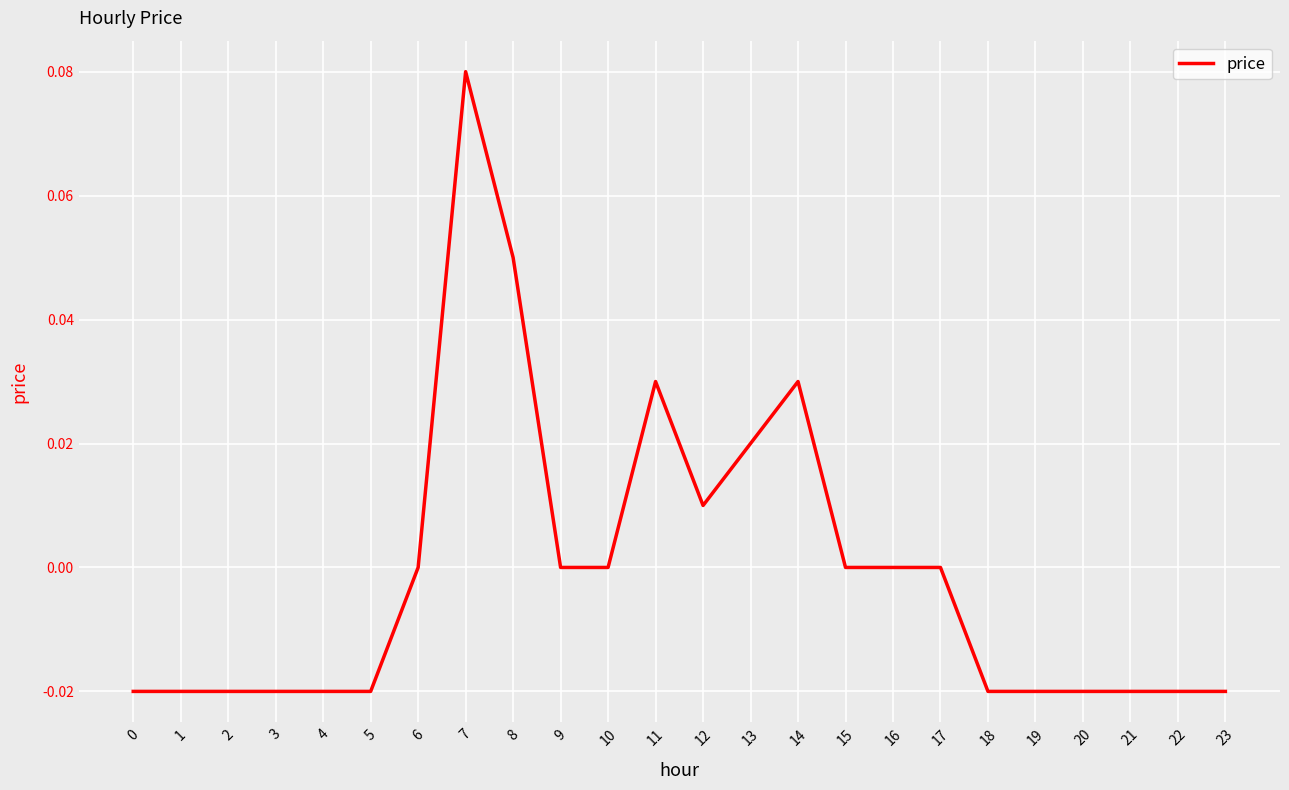

At which category does the chart reach its peak across all series?

7